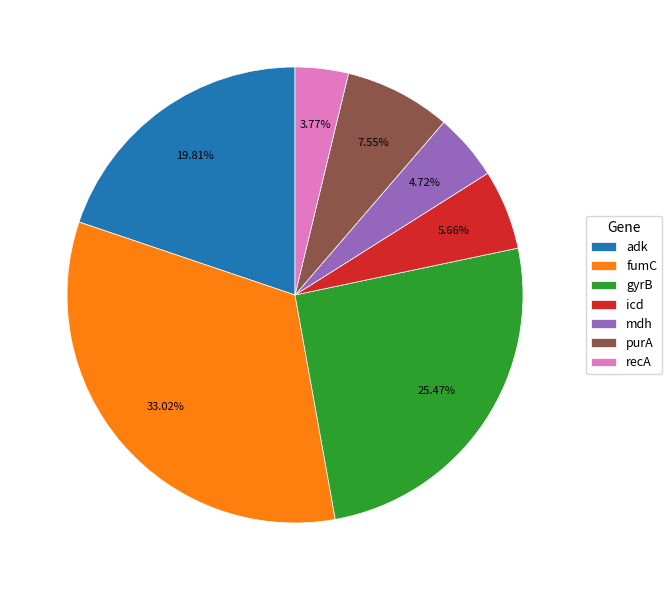

To the nearest percent, what is the difference between the largest and smallest slice percentages?

29%